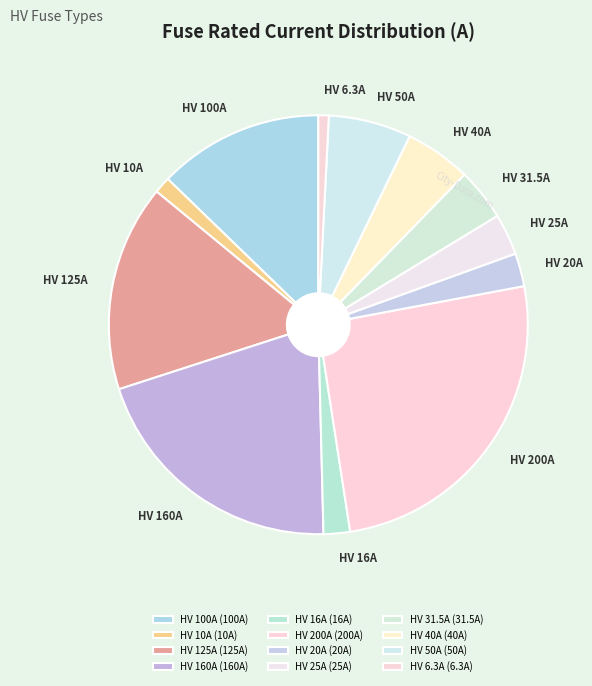

Which has a higher value, HV 160A or HV 20A?

HV 160A